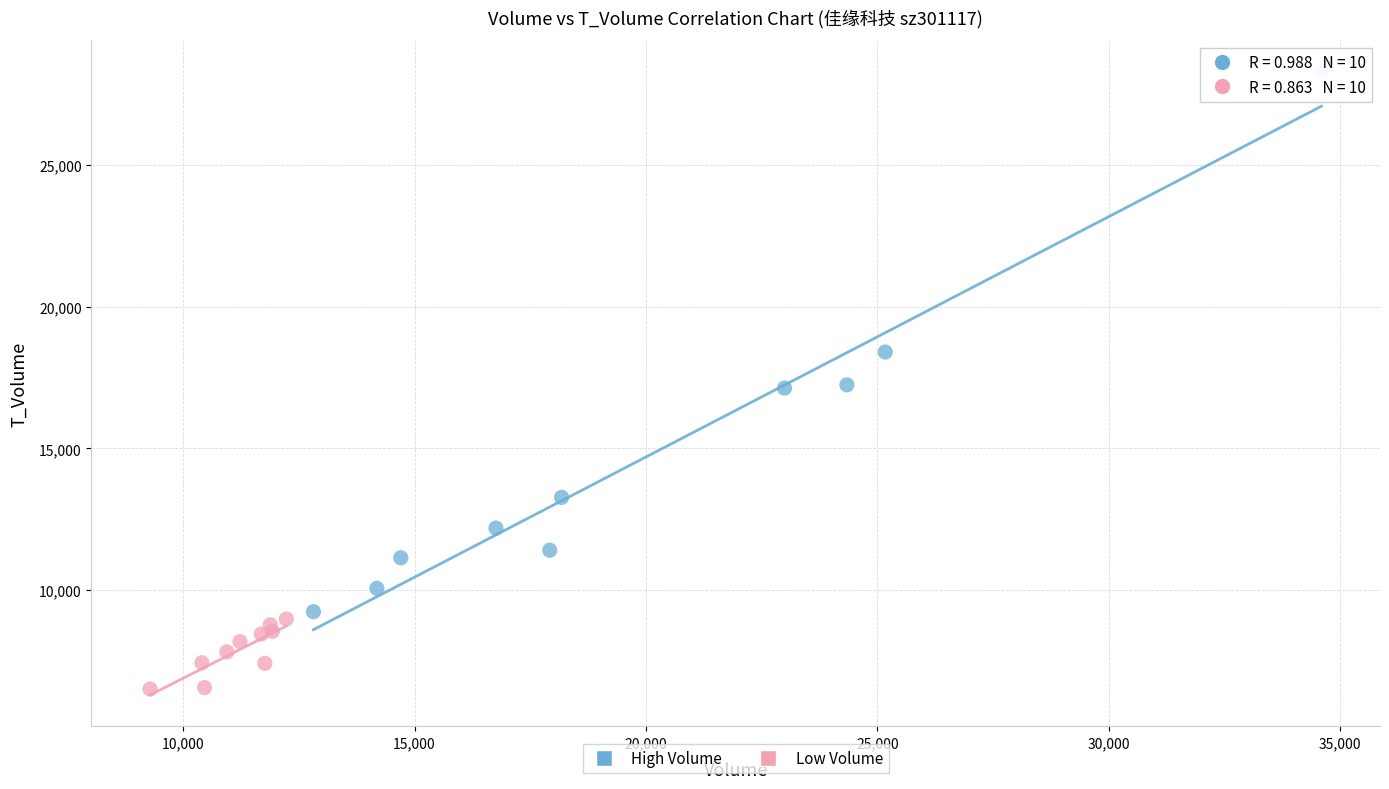

Which series contains the lowest Y value?

Low Volume